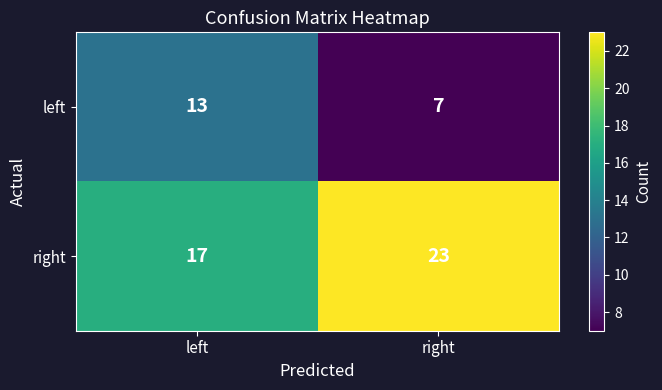

What is the difference between the highest and lowest values at right?

16